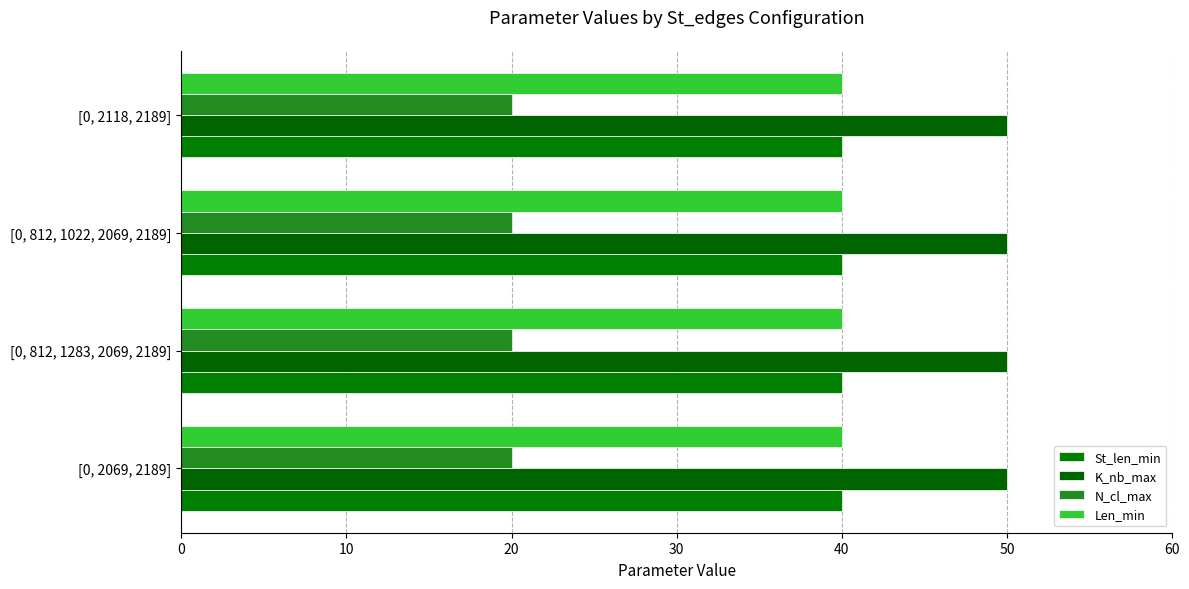

What is the sum of all N_cl_max values?

80